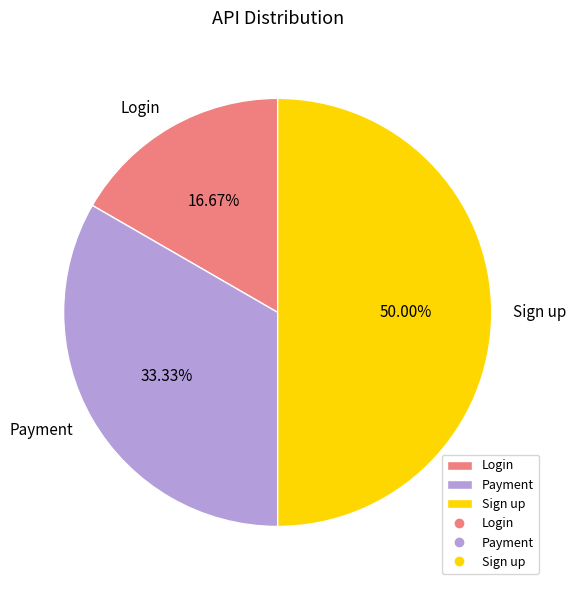

Which has a higher value, Login or Sign up?

Sign up